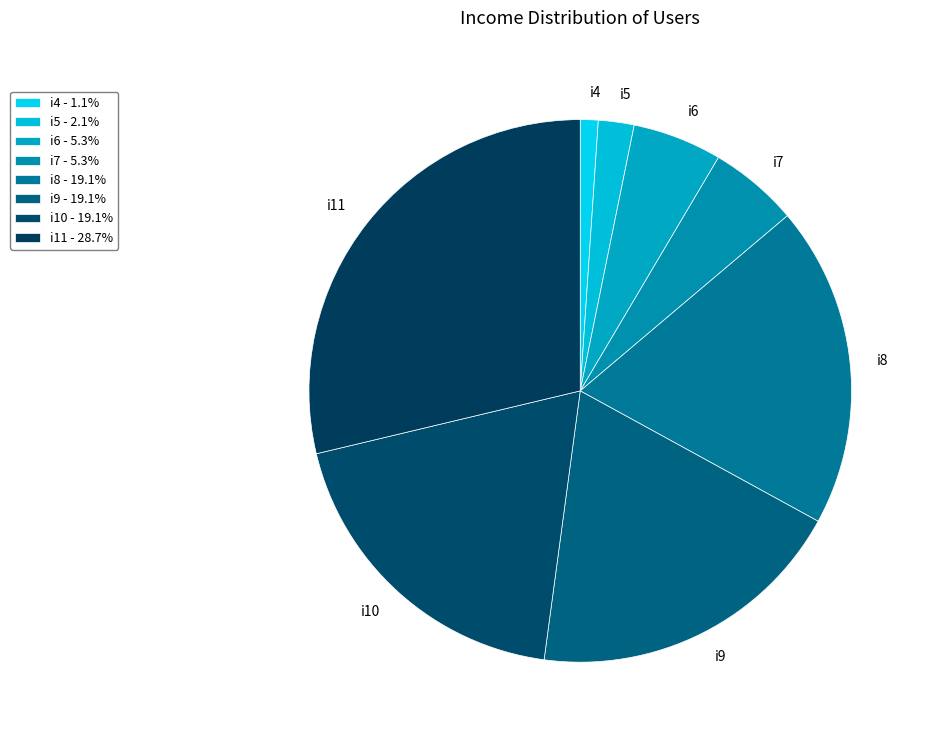

Does i7 represent more than half of the total?

No